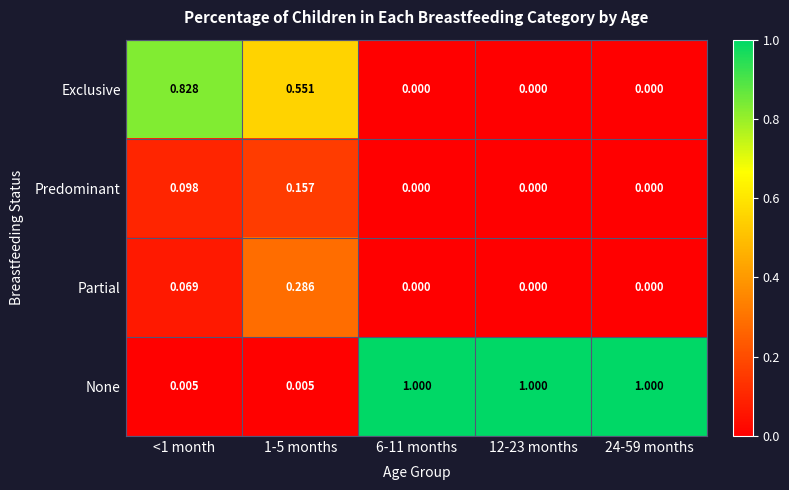

Which series has the largest range (max minus min)?

None